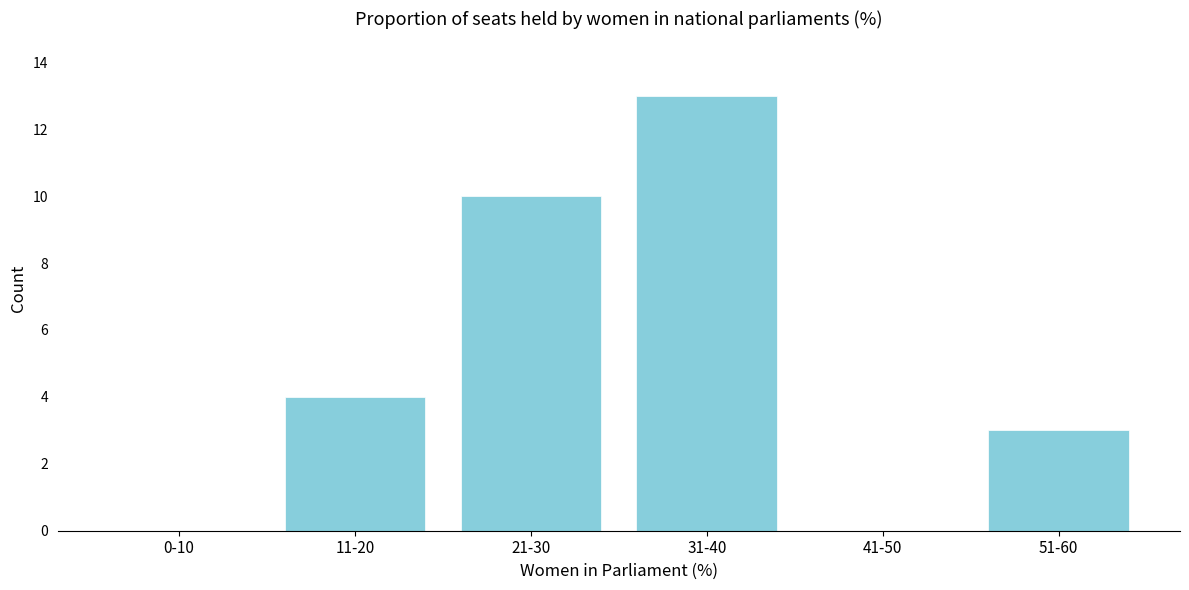

Reading left to right, list all the values displayed in this chart.

0-10=0	11-20=4	21-30=10	31-40=13	41-50=0	51-60=3